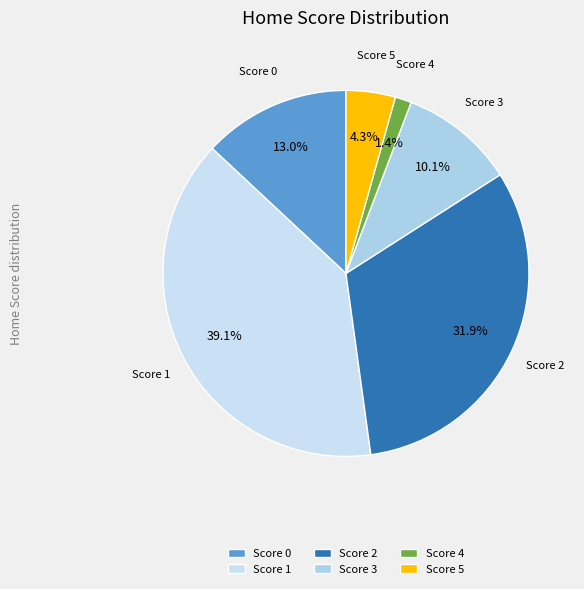

Which has a higher value, Score 1 or Score 3?

Score 1